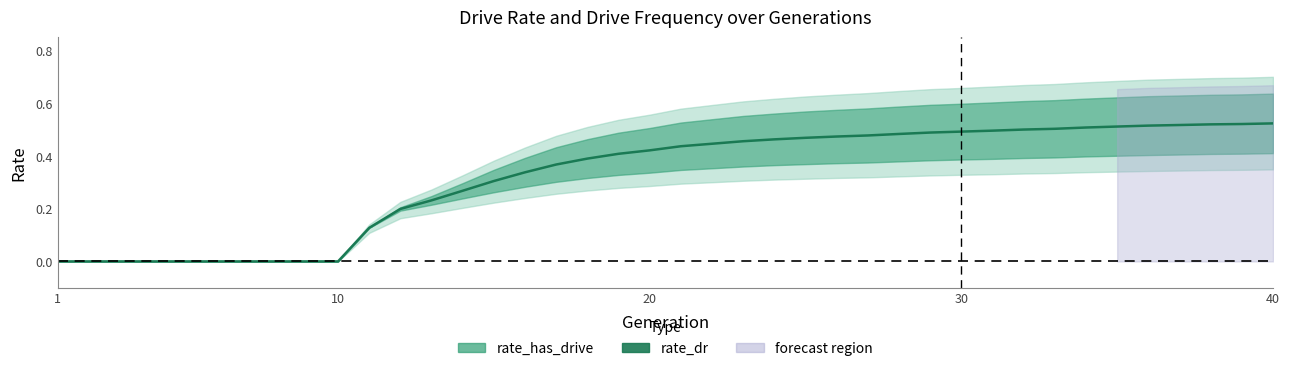

How many data points does each series have?

40